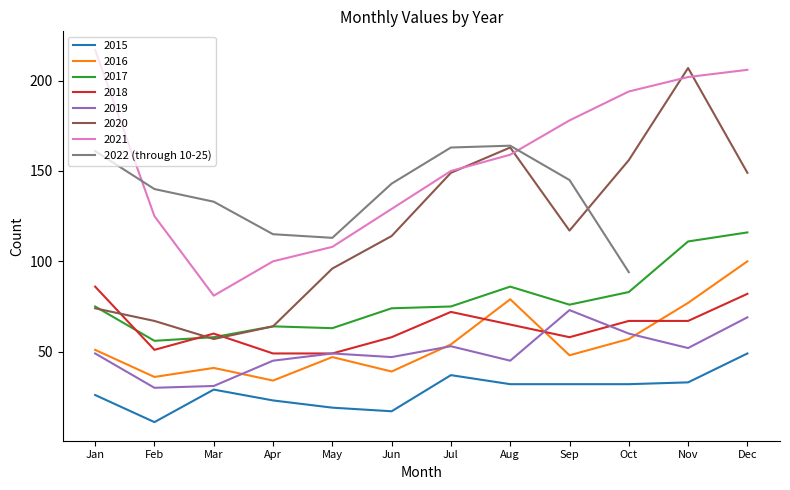

The 2022 (through 10-25) series shows 143 at Jun. True or false?

True